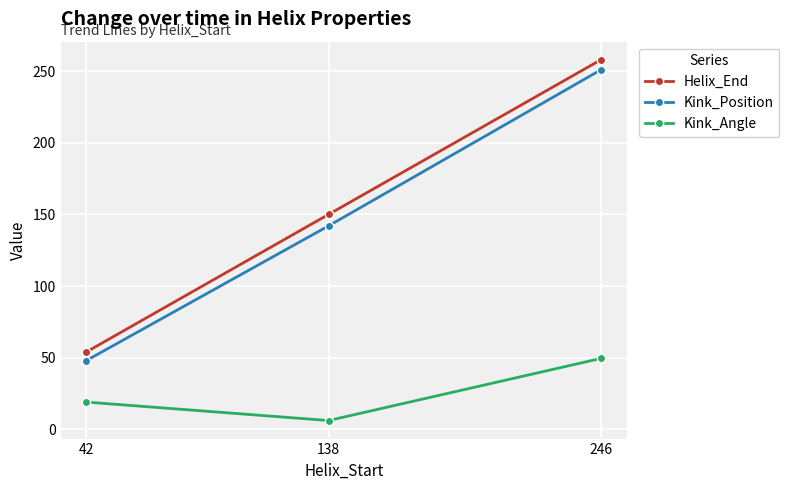

Does the chart have visible grid lines?

Yes